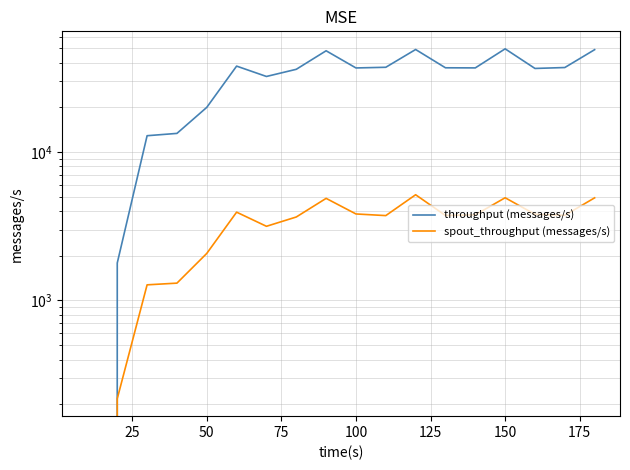

Does the chart have visible grid lines?

Yes